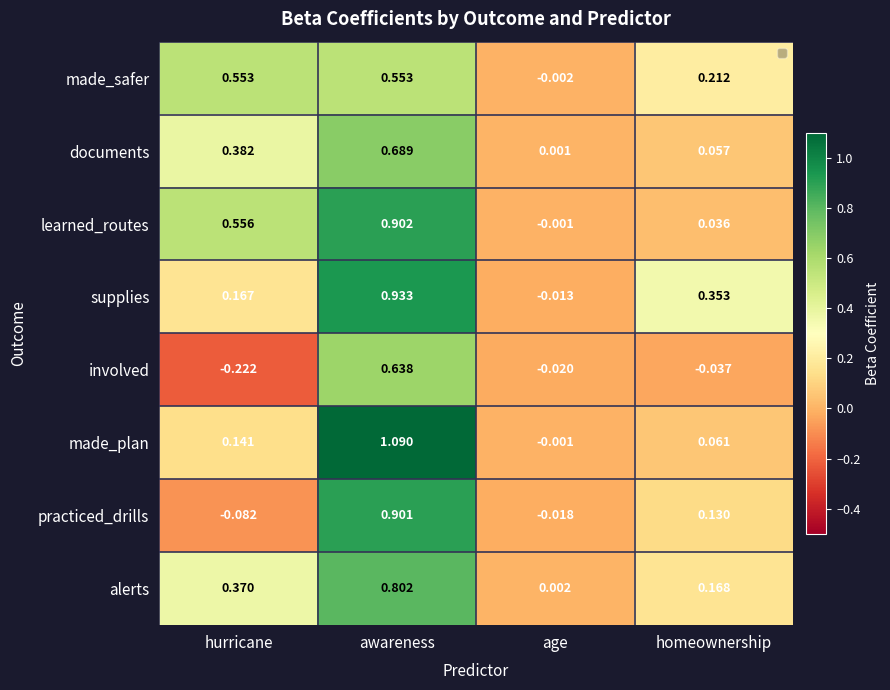

Which category has the highest value in the made_plan series?

awareness